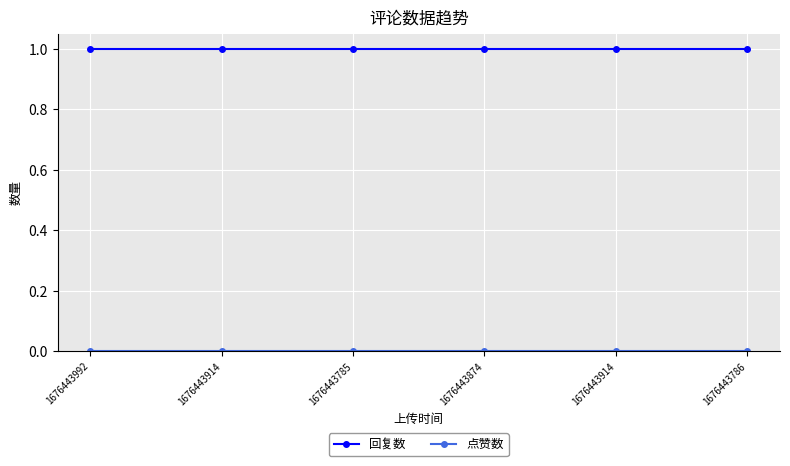

The 回复数 series shows 1 at 1676443874. True or false?

True